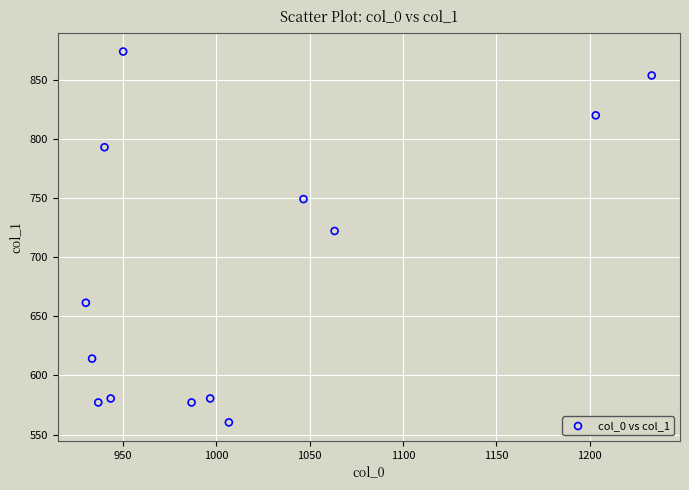

What is the range of X values (max minus min)?

303.3